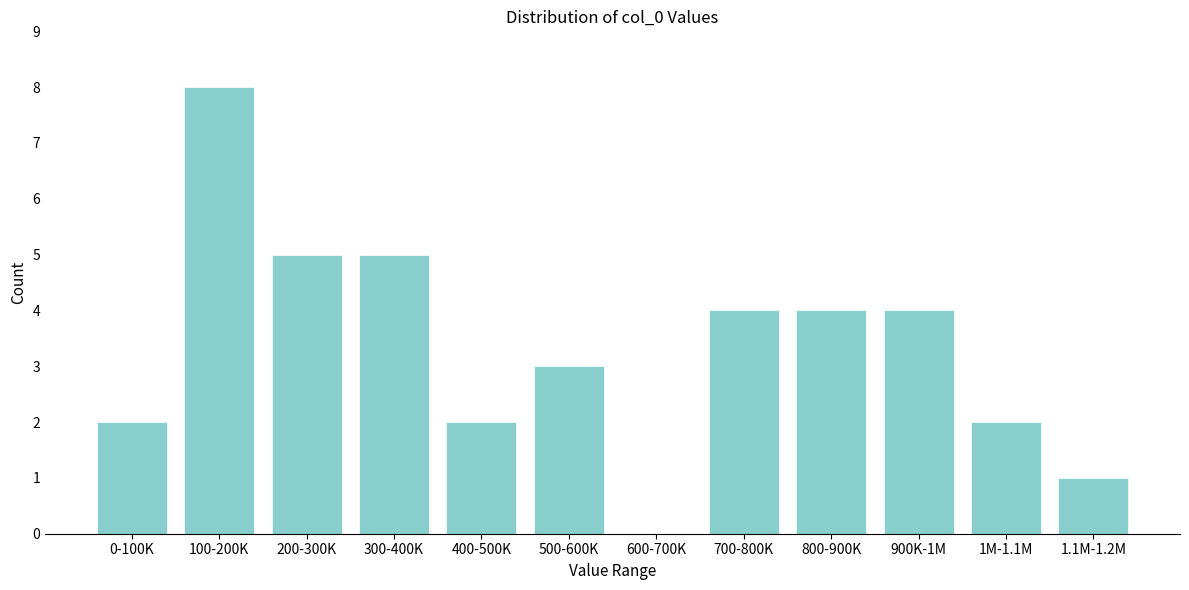

Reading left to right, list all the values displayed in this chart.

0-100K=2	100-200K=8	200-300K=5	300-400K=5	400-500K=2	500-600K=3	600-700K=0	700-800K=4	800-900K=4	900K-1M=4	1M-1.1M=2	1.1M-1.2M=1